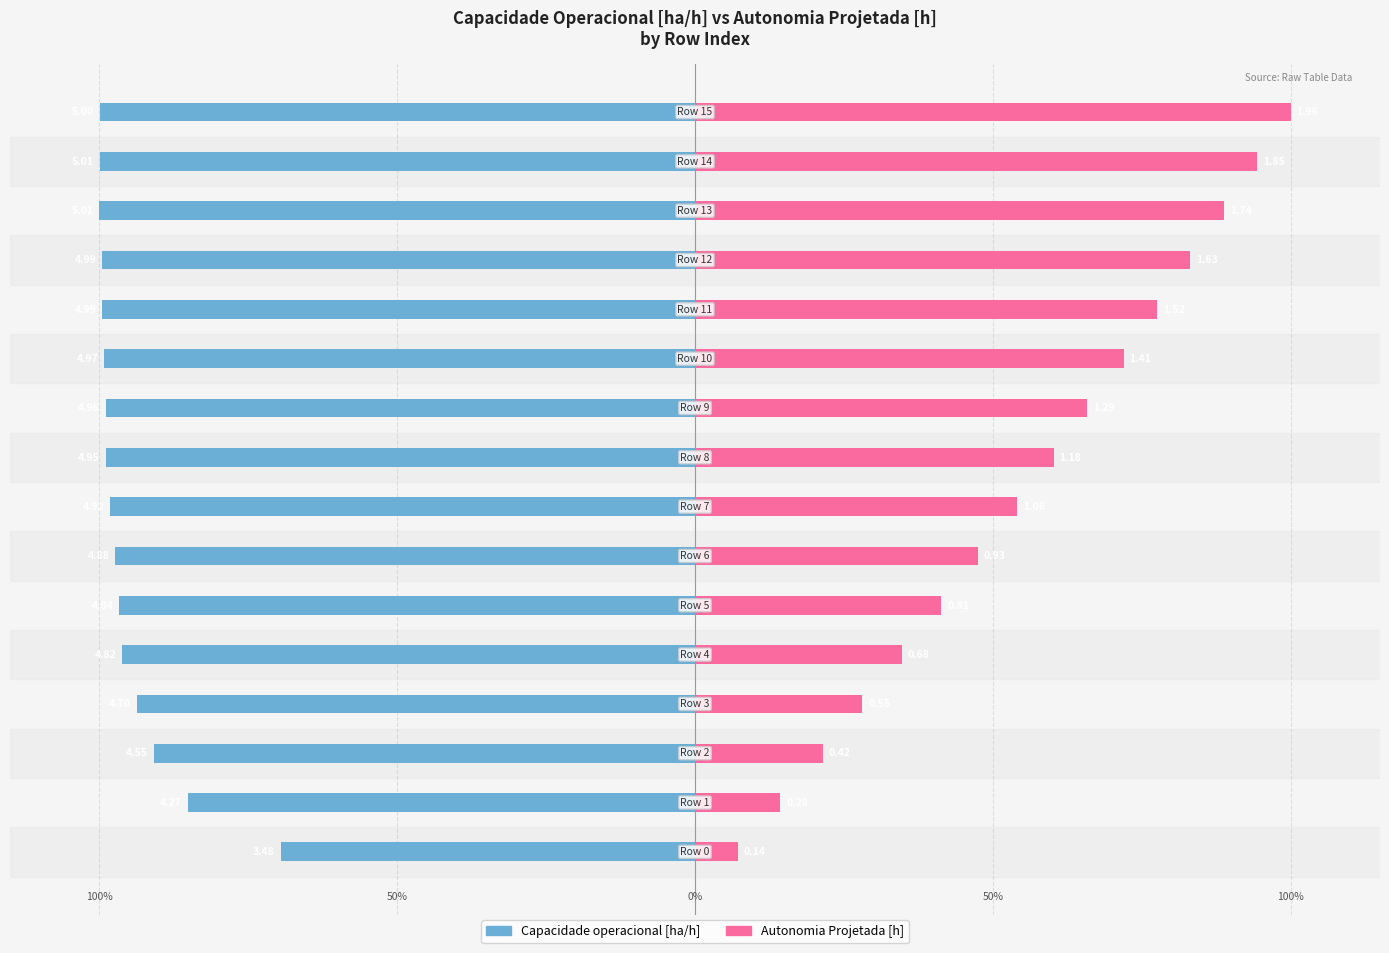

What is the value of the Capacidade operacional [ha/h] bar at the 15th from the left?

-99.9